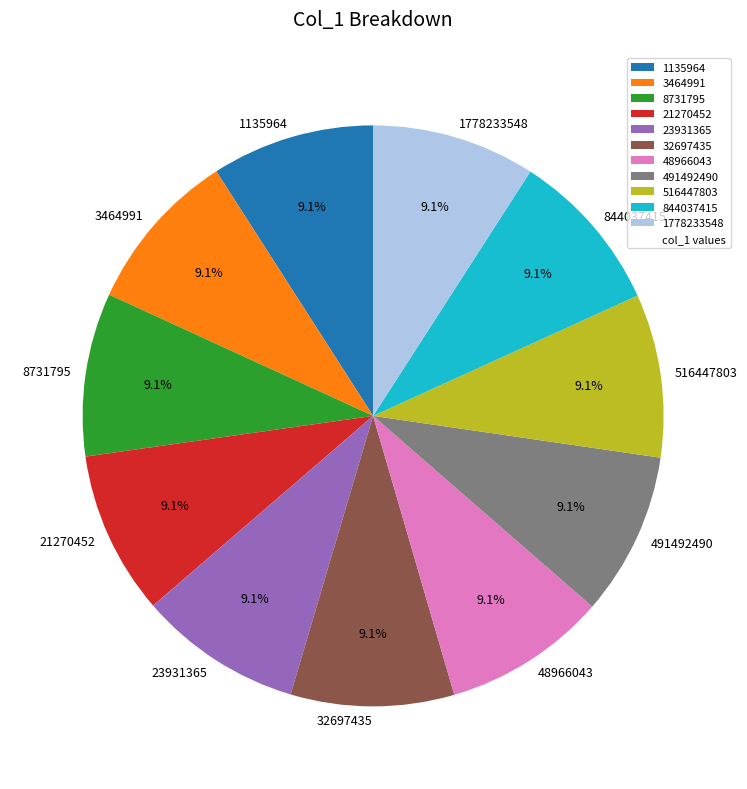

Does 21270452 account for over 50% of the chart?

No